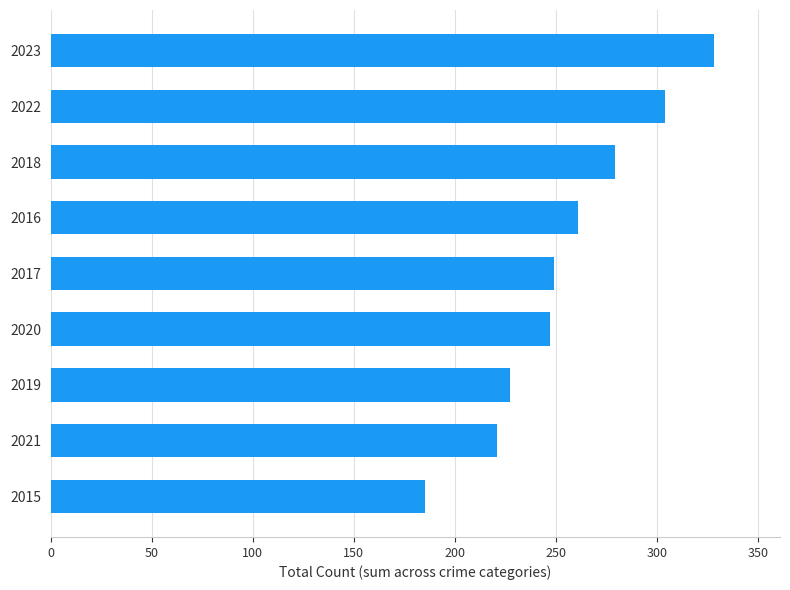

What is the change in value from 2015 to 2022?

+119